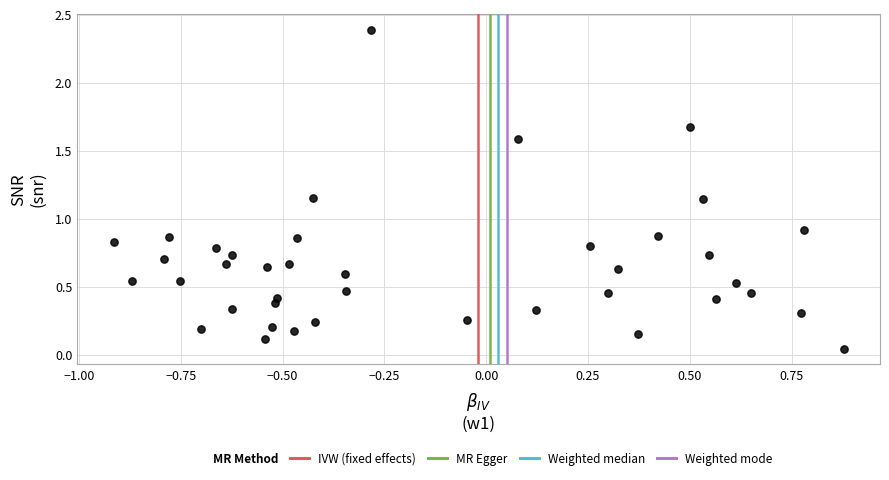

What is the range of X values (max minus min)?

1.8